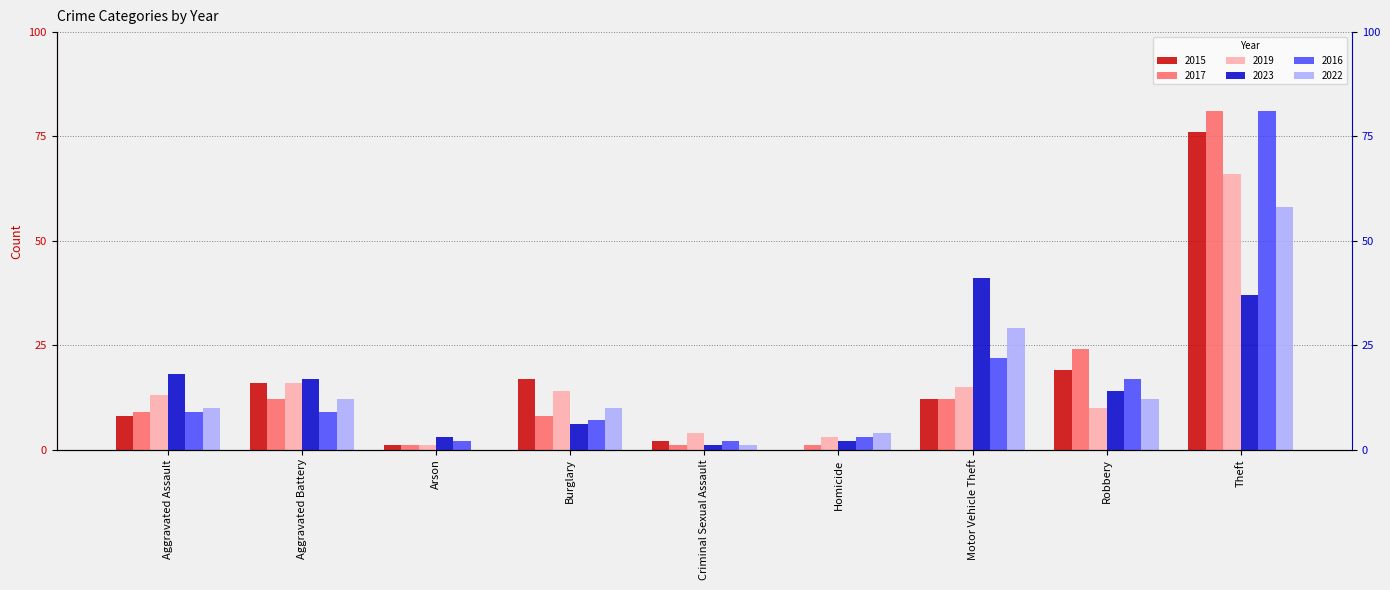

How many bars are there in total?

54